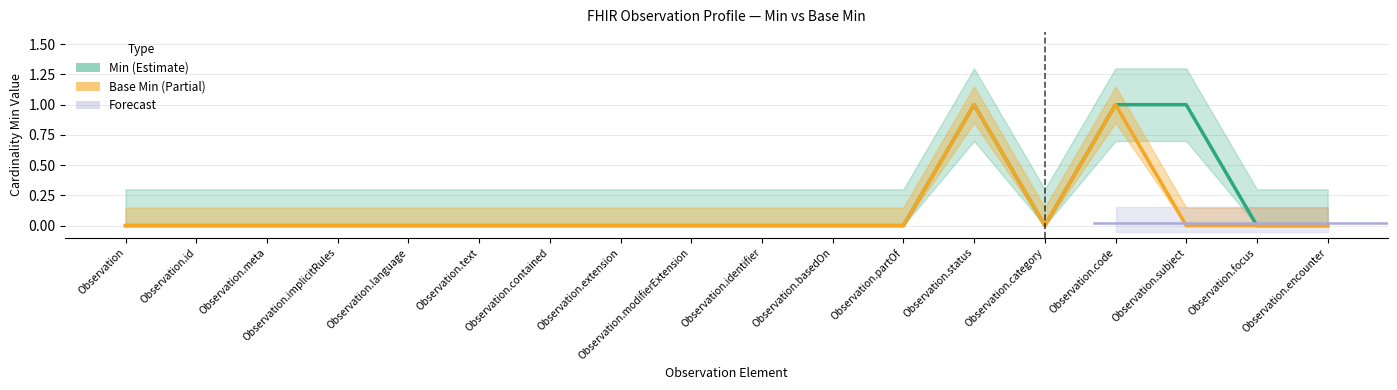

Reading left to right, extract all data points from this chart.

Min: 0	0	0	0	0	0	0	0	0	0	0	0	1	0	1	1	0	0
Base Min: 0	0	0	0	0	0	0	0	0	0	0	0	1	0	1	0	0	0